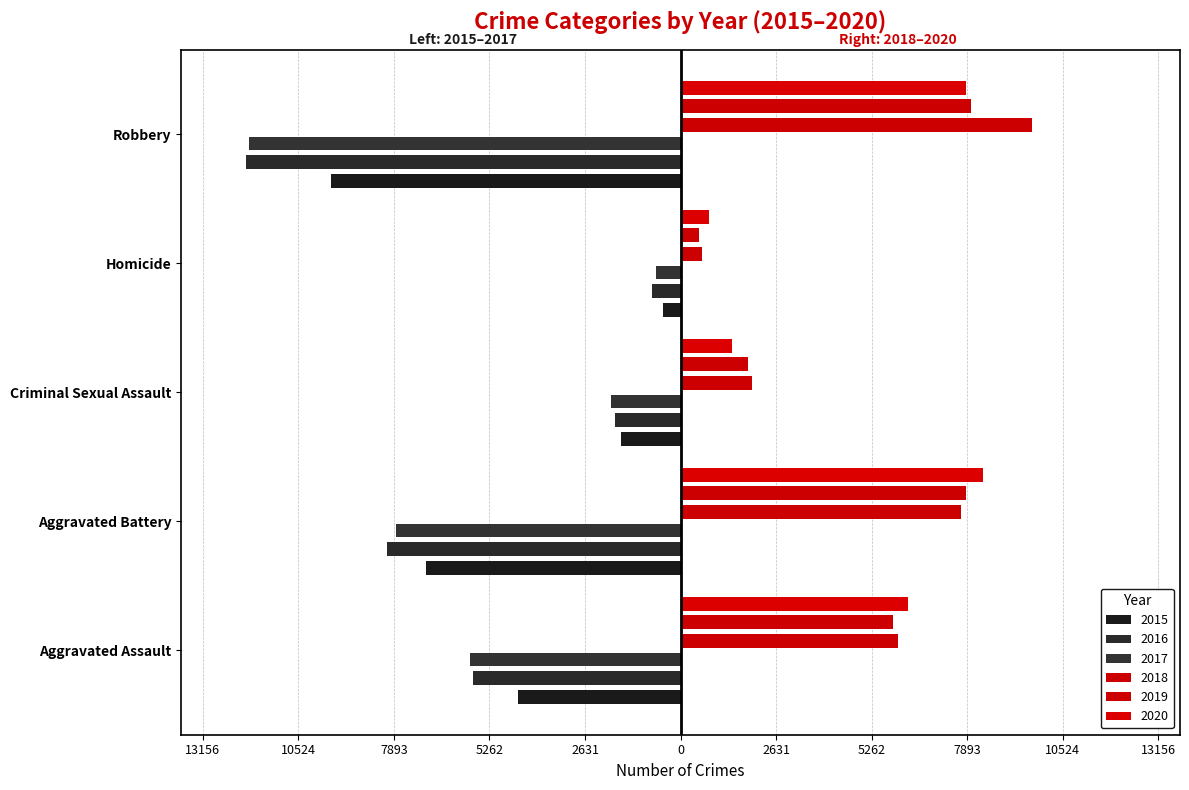

Where is 2017 nearest to the value -6276?

Aggravated Assault